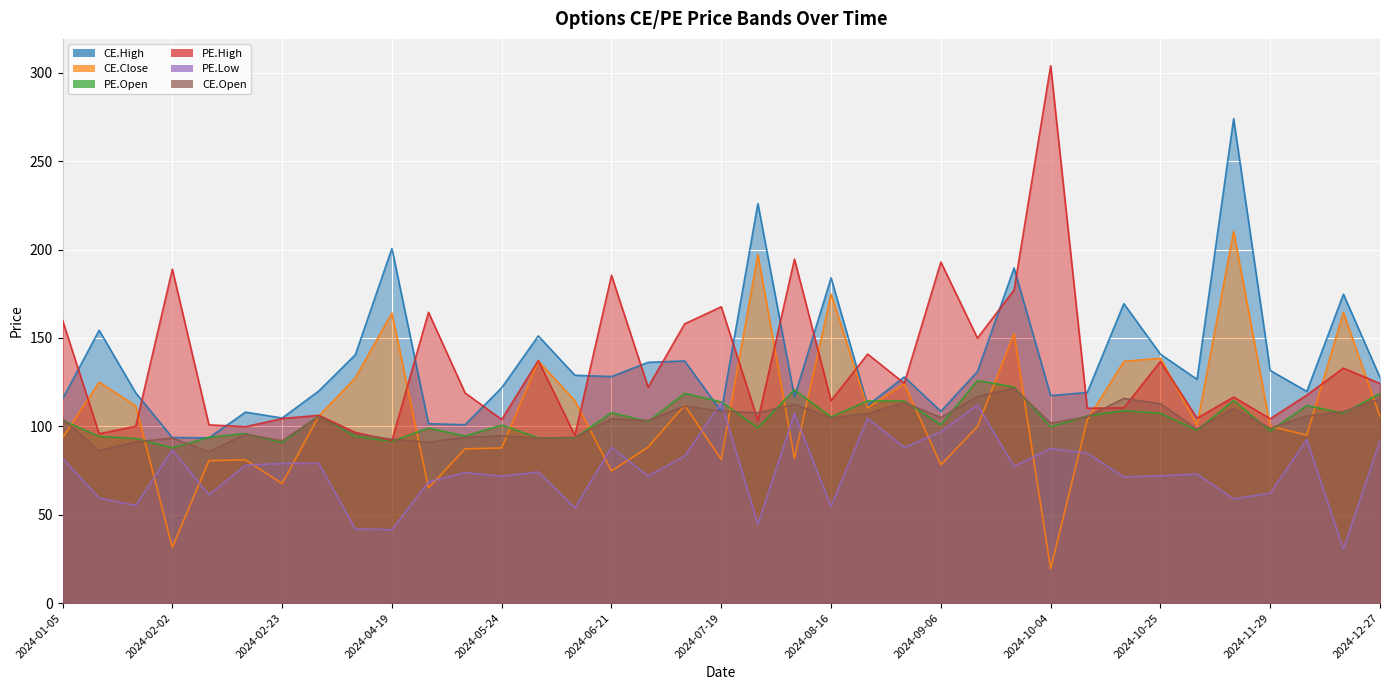

True or false: PE.Open and PE.Low cross at least once.

False